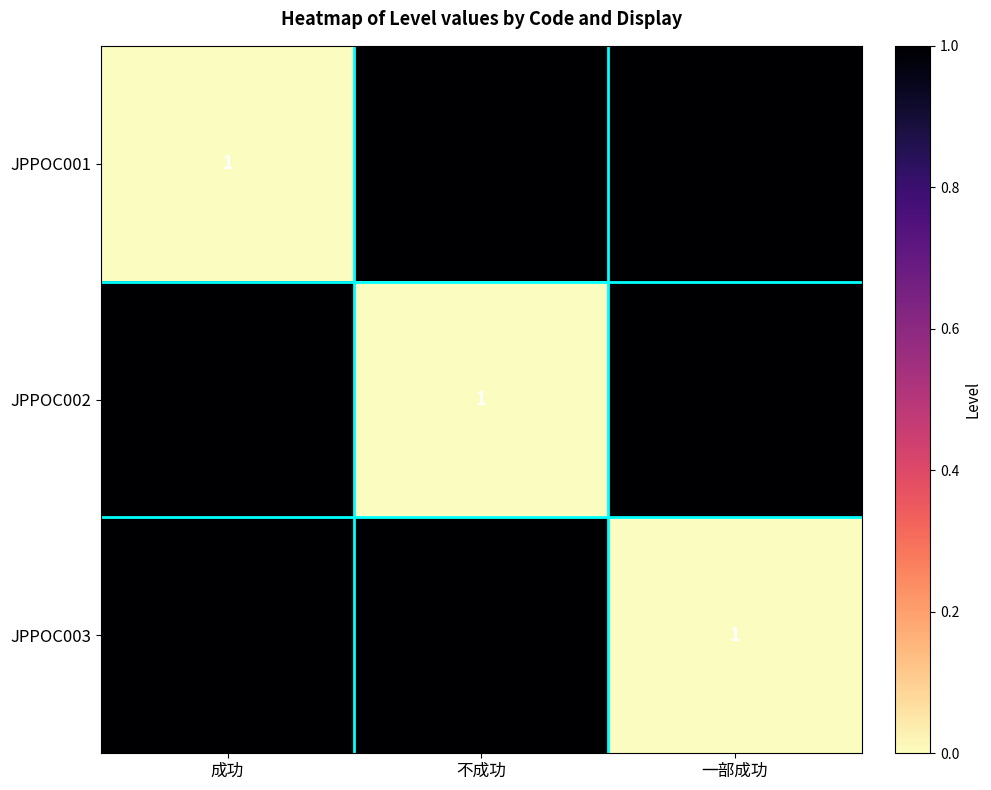

Which category has the lowest value in the JPPOC003 series?

一部成功